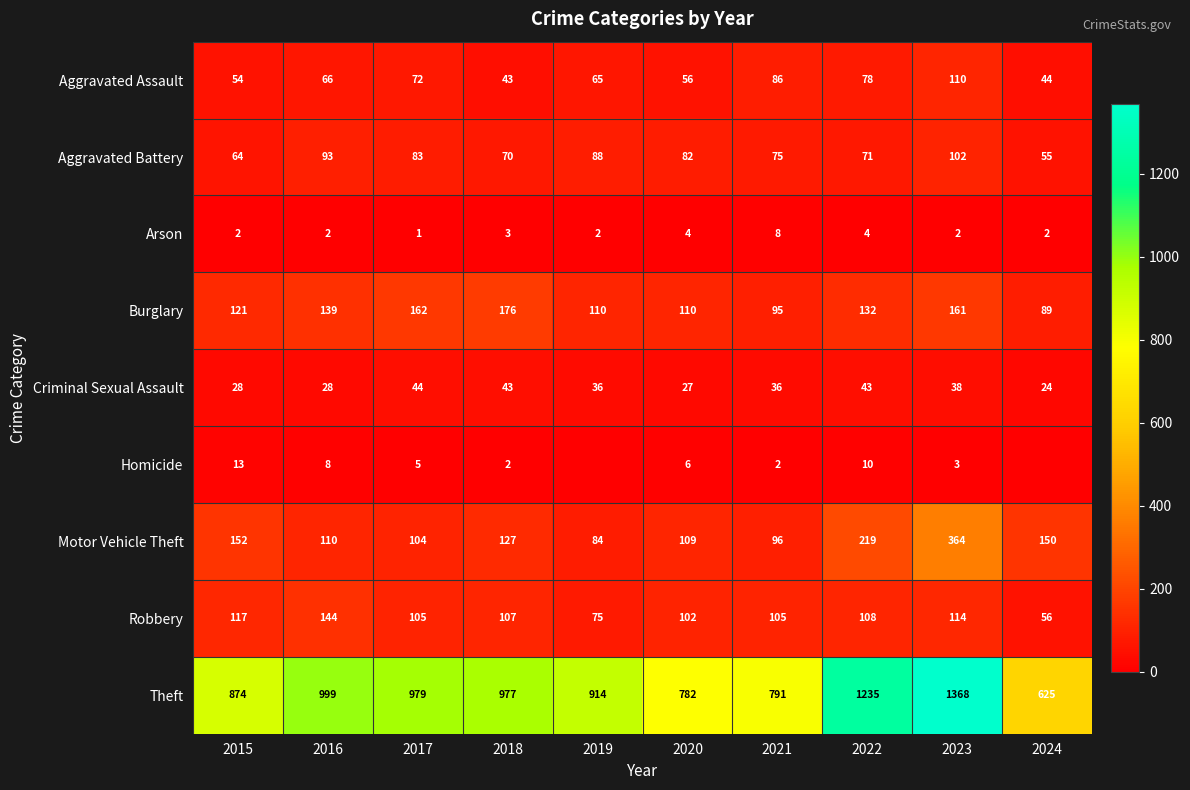

What is the spread (max minus min) of values at 2017?

978